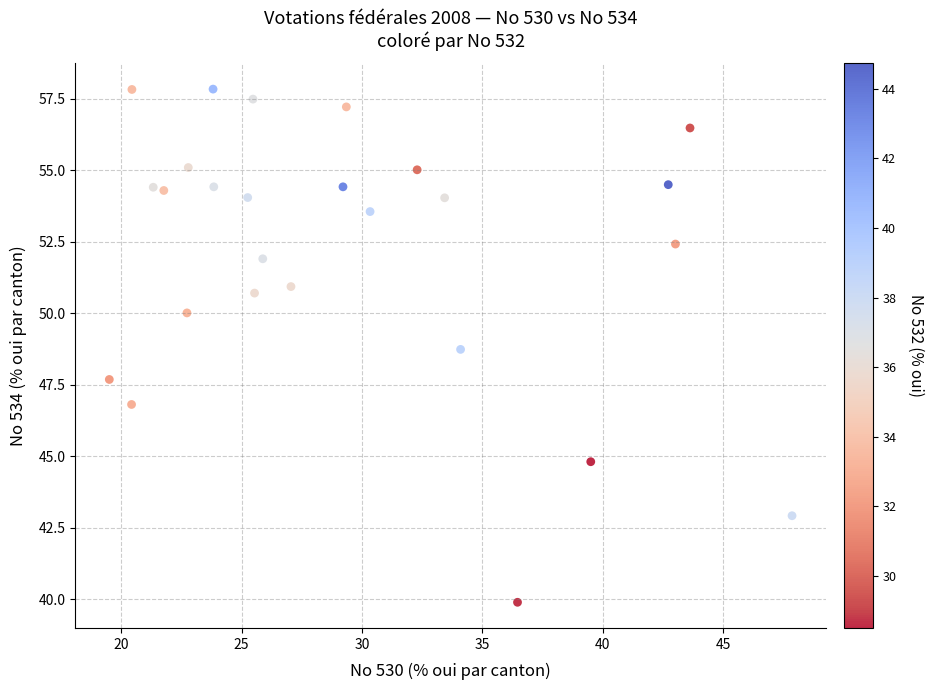

What Y value in the scatter plot is closest to 48?

47.7